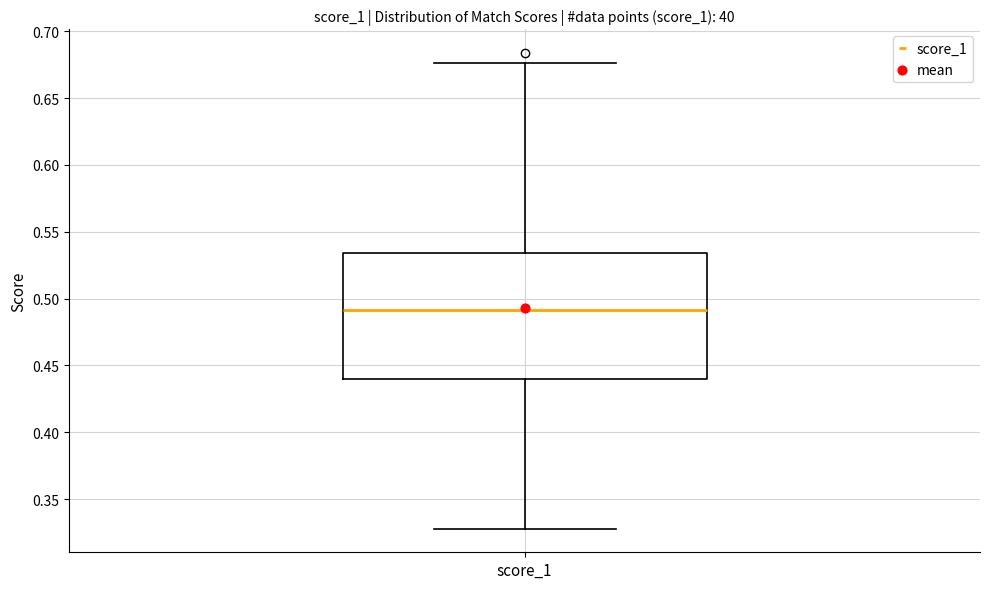

Where does the median line of the box for score_1 sit on the y-axis? The values are not printed on the chart, so give them approximately, as read against the axis.

0.490